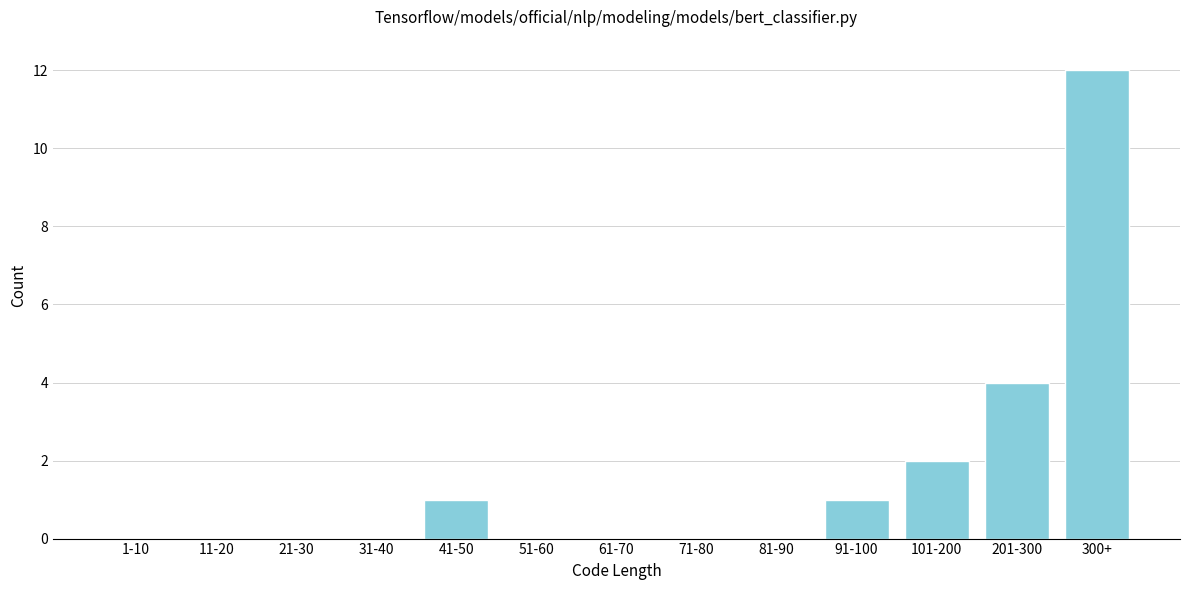

Reading left to right, transcribe all the data shown in this chart.

1-10=0	11-20=0	21-30=0	31-40=0	41-50=1	51-60=0	61-70=0	71-80=0	81-90=0	91-100=1	101-200=2	201-300=4	300+=12